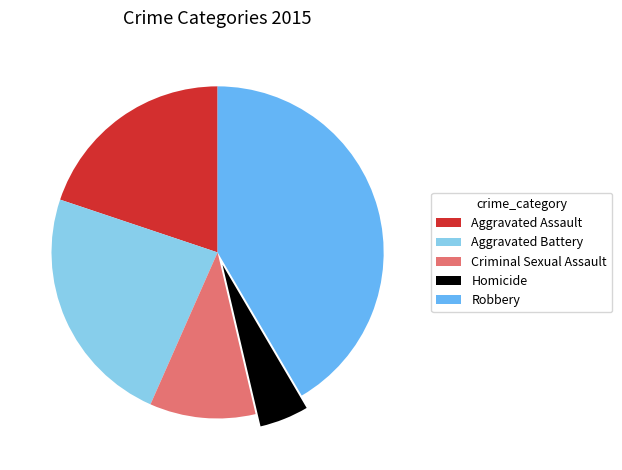

Rank the categories by value from lowest to highest.

Homicide, Criminal Sexual Assault, Aggravated Assault, Aggravated Battery, Robbery